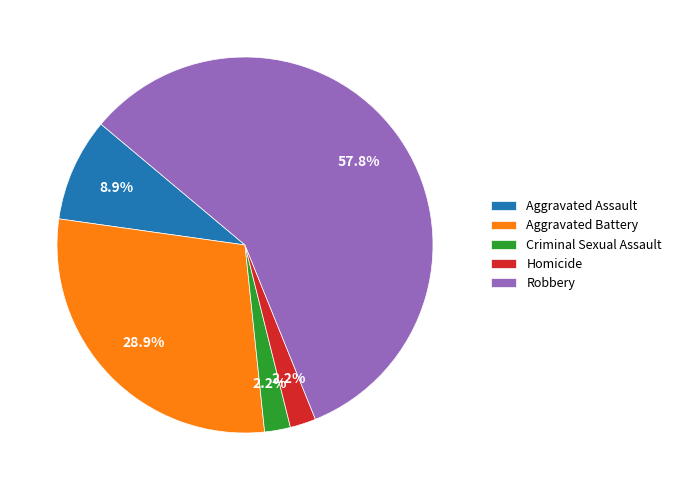

To the nearest percent, what is the average slice percentage?

20%